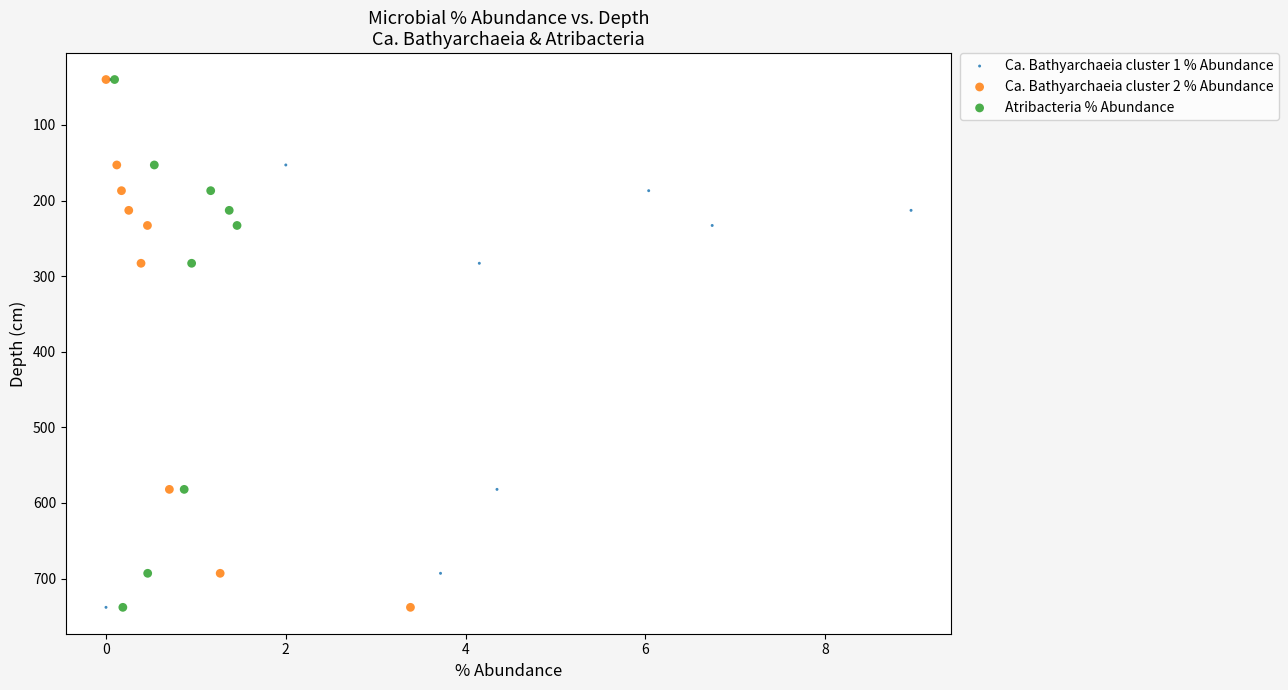

What are all the series names shown in the legend?

Ca. Bathyarchaeia cluster 1 % Abundance, Ca. Bathyarchaeia cluster 2 % Abundance, Atribacteria % Abundance